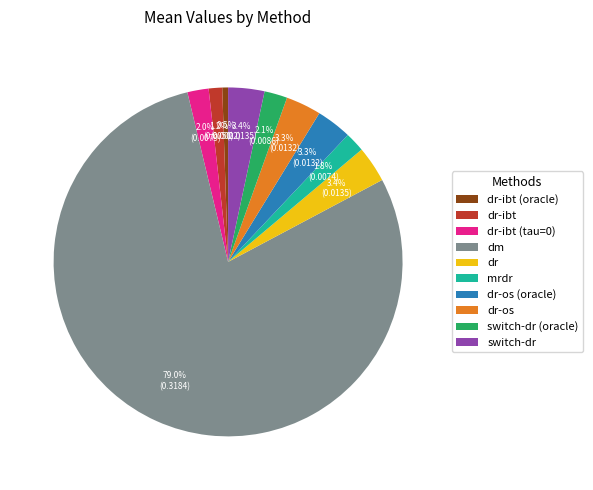

How many segments does this pie chart have?

10